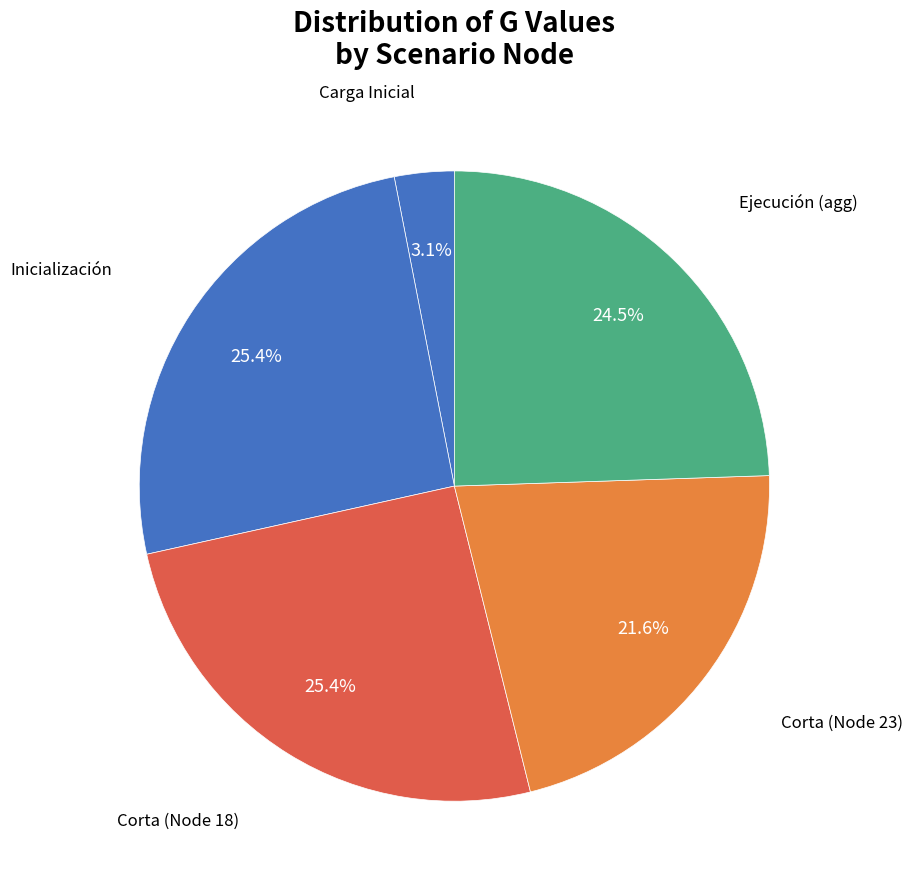

Count the number of slices in the pie.

5